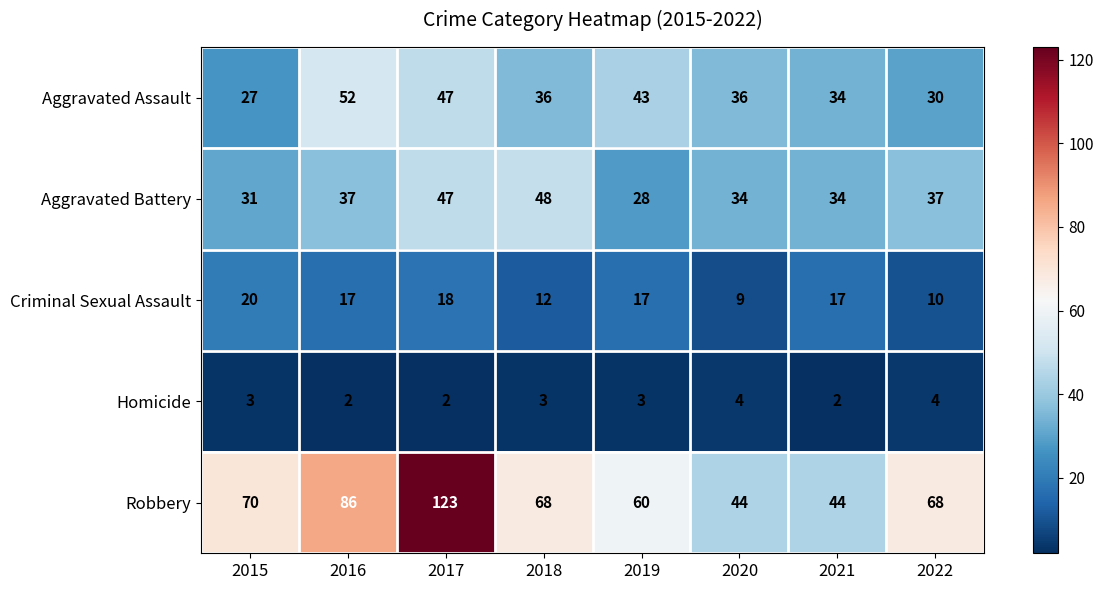

What is the spread (max minus min) of values at 2019?

57